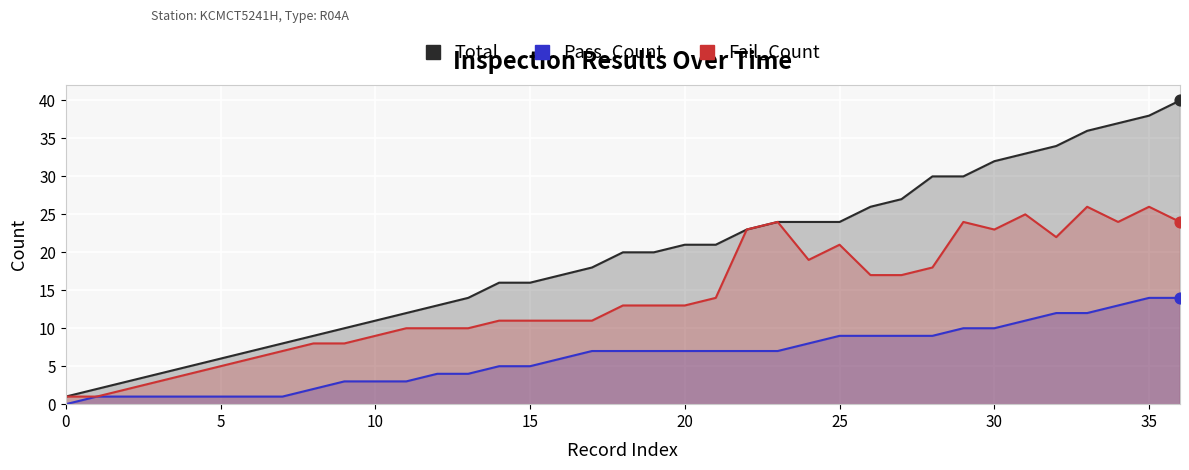

Which series has the widest spread of Y values?

Total